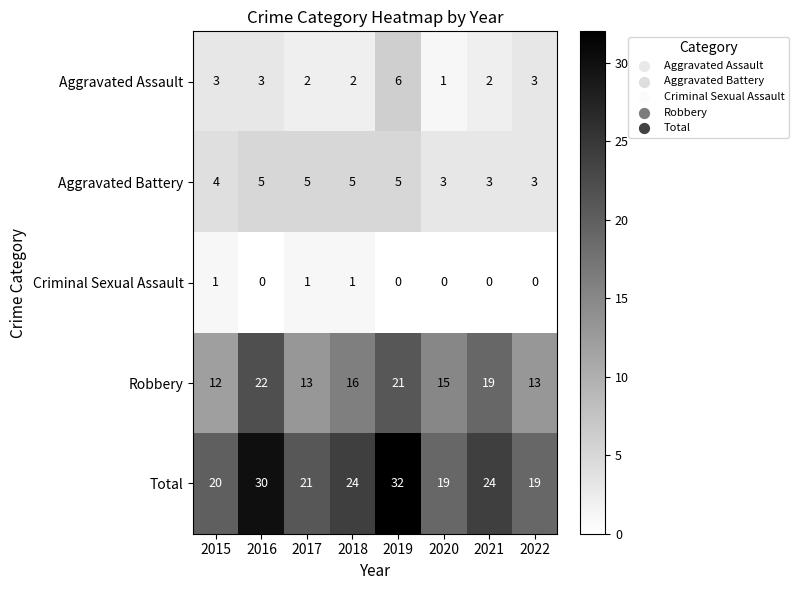

At 2020, list the series in order from largest to smallest.

Total, Robbery, Aggravated Battery, Aggravated Assault, Criminal Sexual Assault